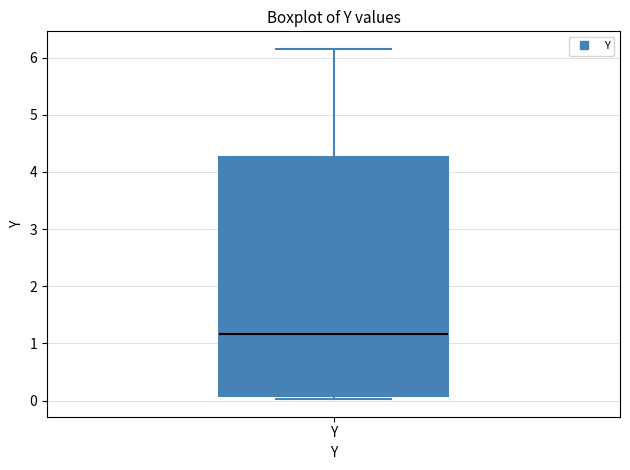

Transcribe this box plot: give where the median line is, the range the box spans, and where the two whiskers end, as read against the y-axis. The values are not printed on the chart, so give them approximately, as read against the axis.

median 1.2, box 0.1 to 4.3, whiskers 0.0 to 6.2